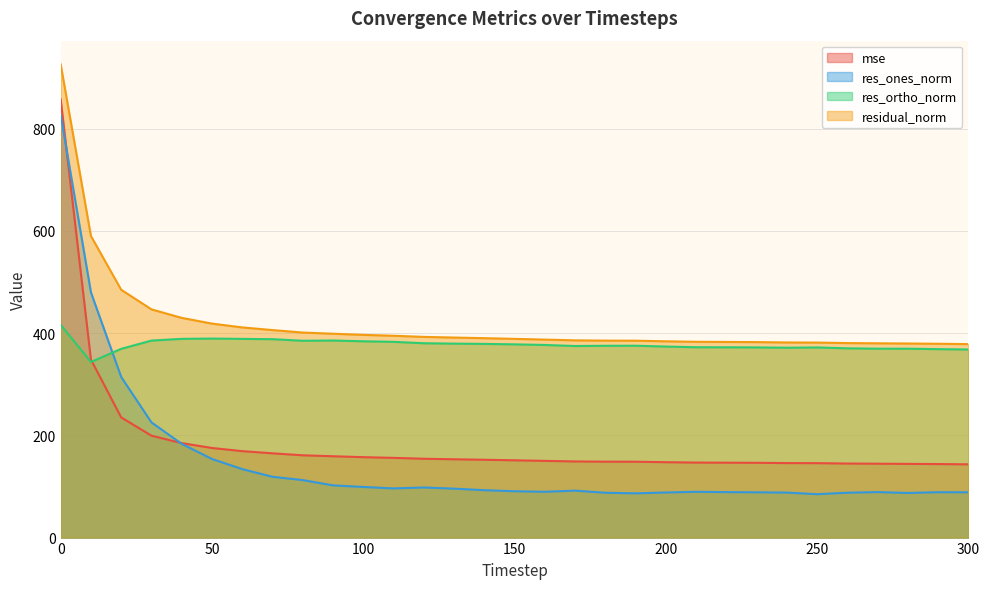

Rank the categories by residual_norm value from lowest to highest.

300, 290, 280, 270, 260, 250, 240, 230, 220, 210, 200, 190, 180, 170, 160, 150, 140, 130, 120, 110, 100, 90, 80, 70, 60, 50, 40, 30, 20, 10, 0